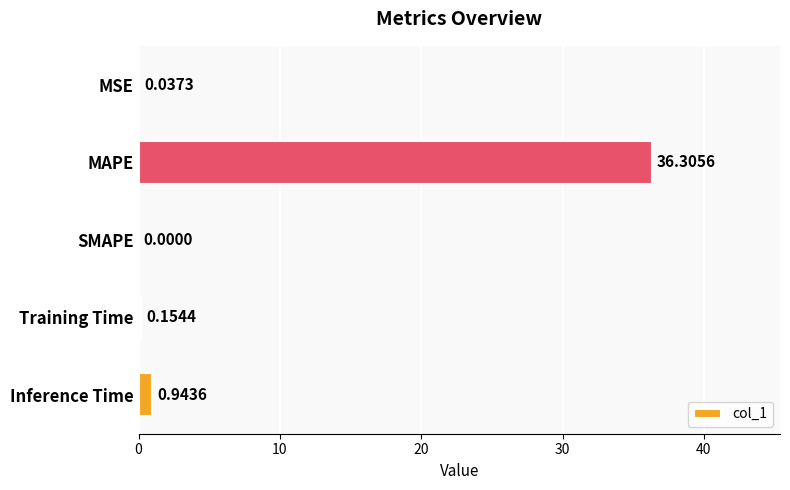

At which label is the value closest to 18?

Inference Time